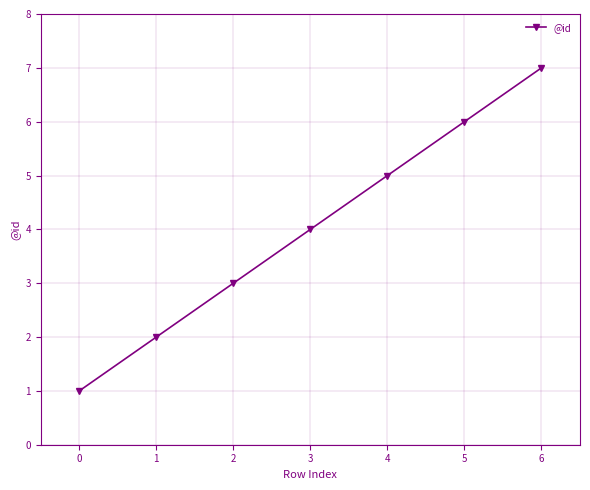

Between 1 and 2, which is larger?

2